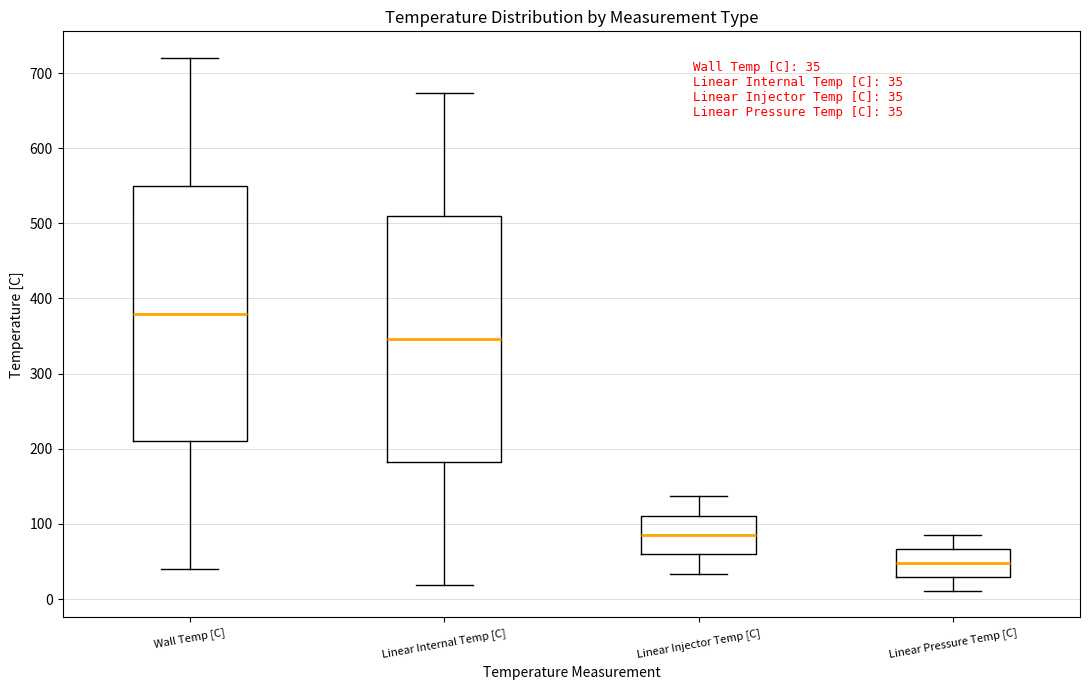

Comparing the boxes themselves (not the whiskers), which one is the tallest?

Wall Temp [C]